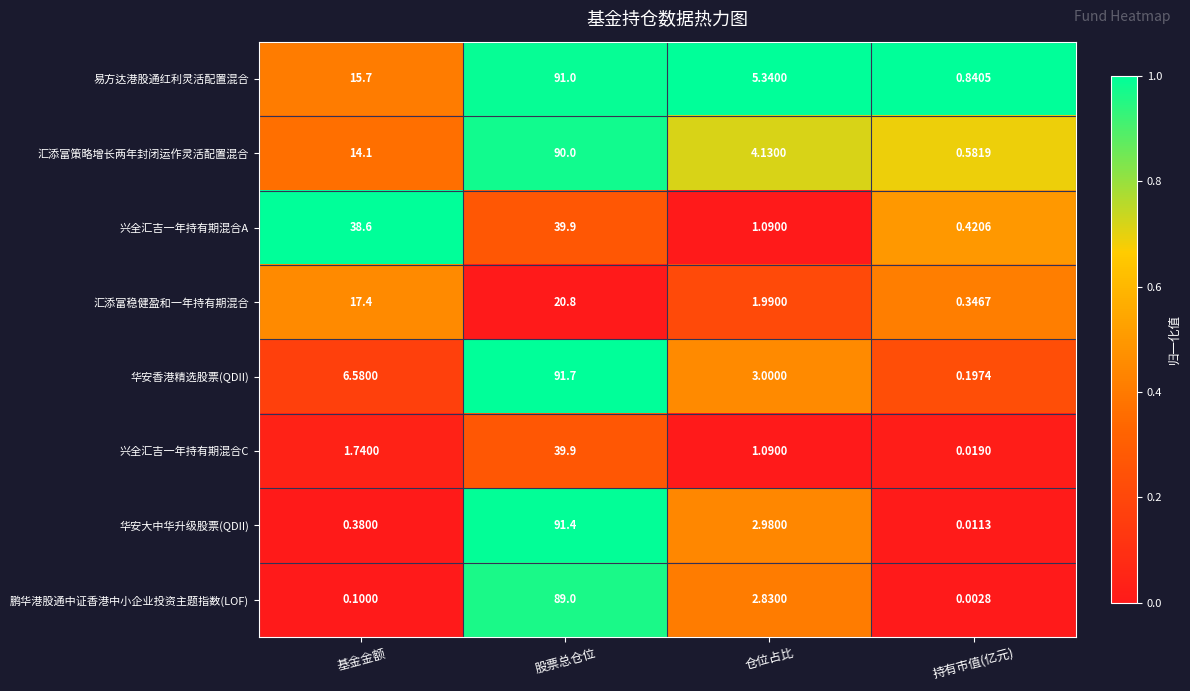

Which series has the widest spread of values?

华安香港精选股票(QDII)